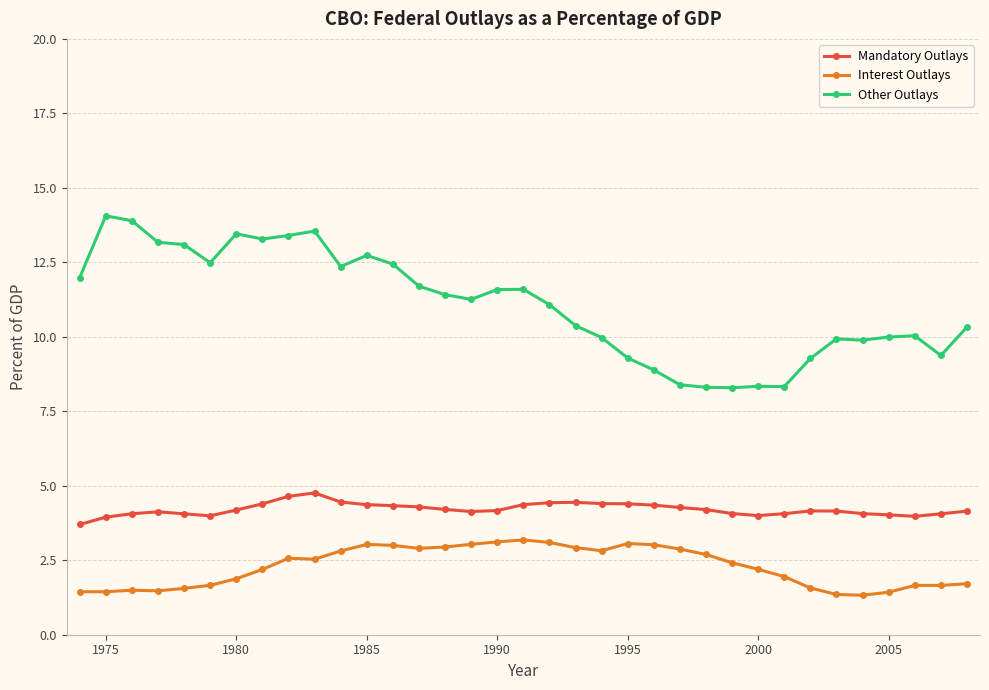

List the series in order of their overall mean, lowest first.

Interest Outlays, Mandatory Outlays, Other Outlays